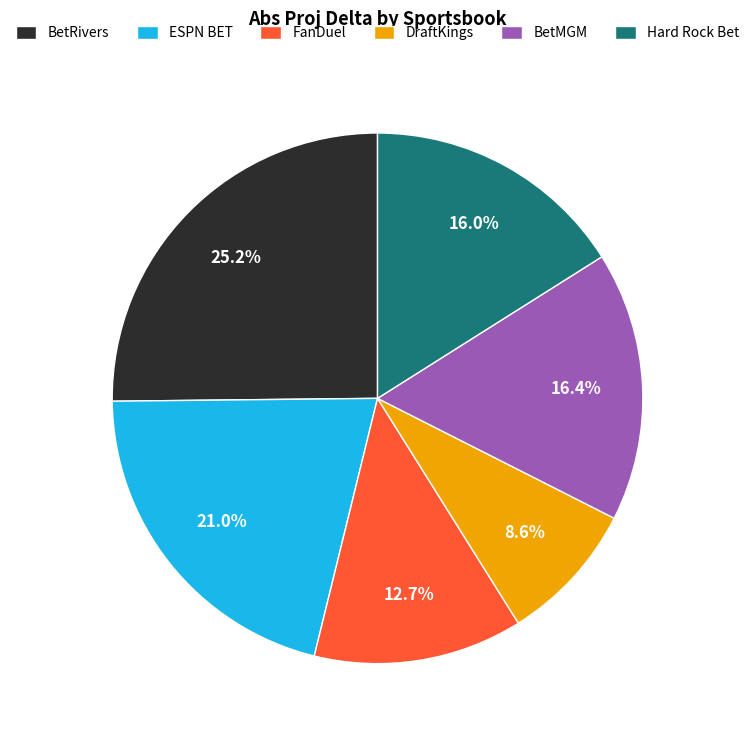

Which slice is the smallest?

DraftKings